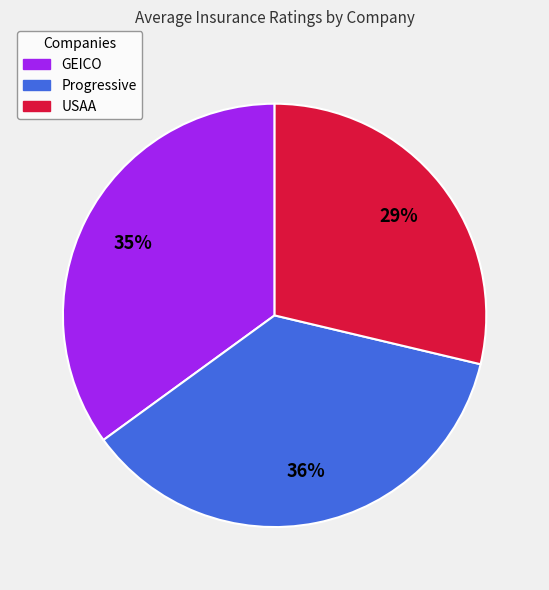

Is Progressive the majority of the pie?

No